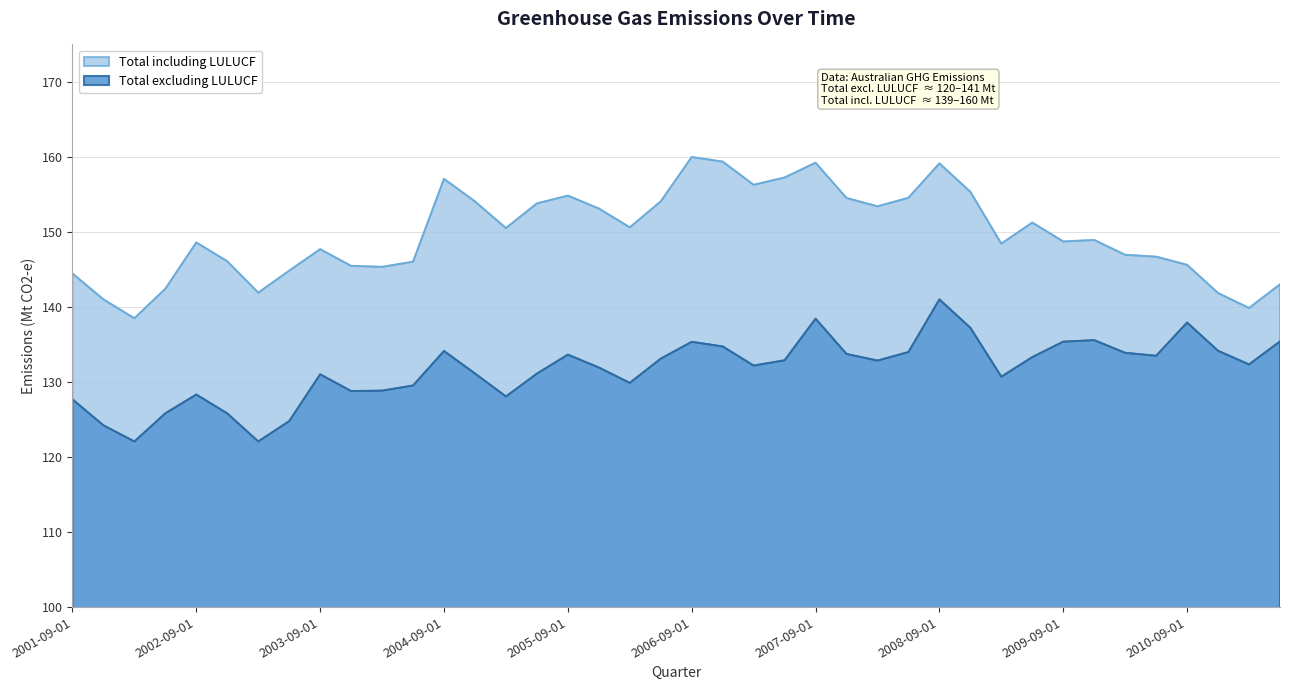

How many distinct data groups are displayed?

2